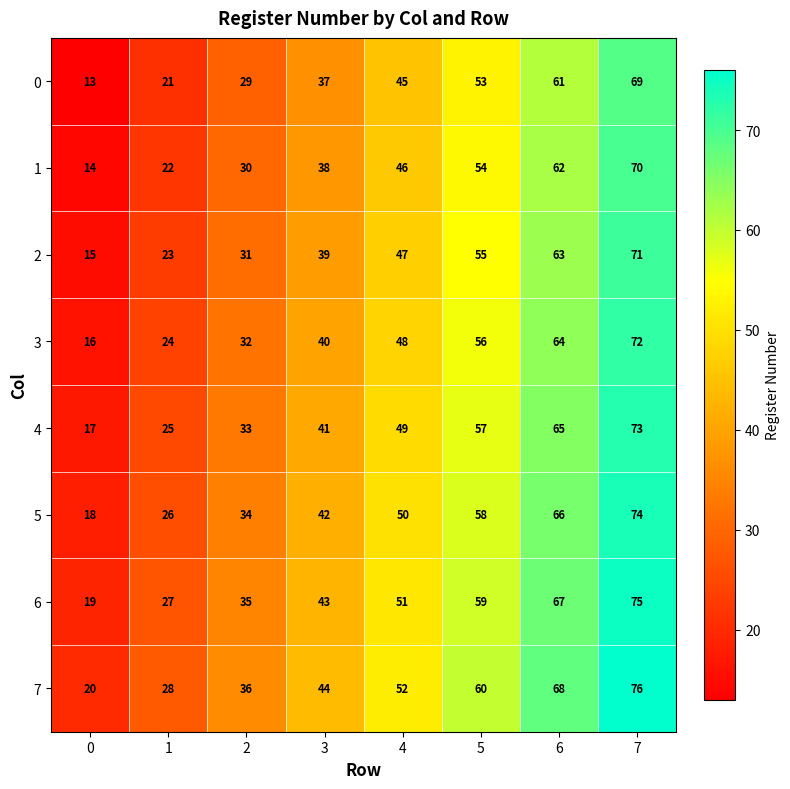

List the series in order of their peak value, lowest first.

0, 1, 2, 3, 4, 5, 6, 7